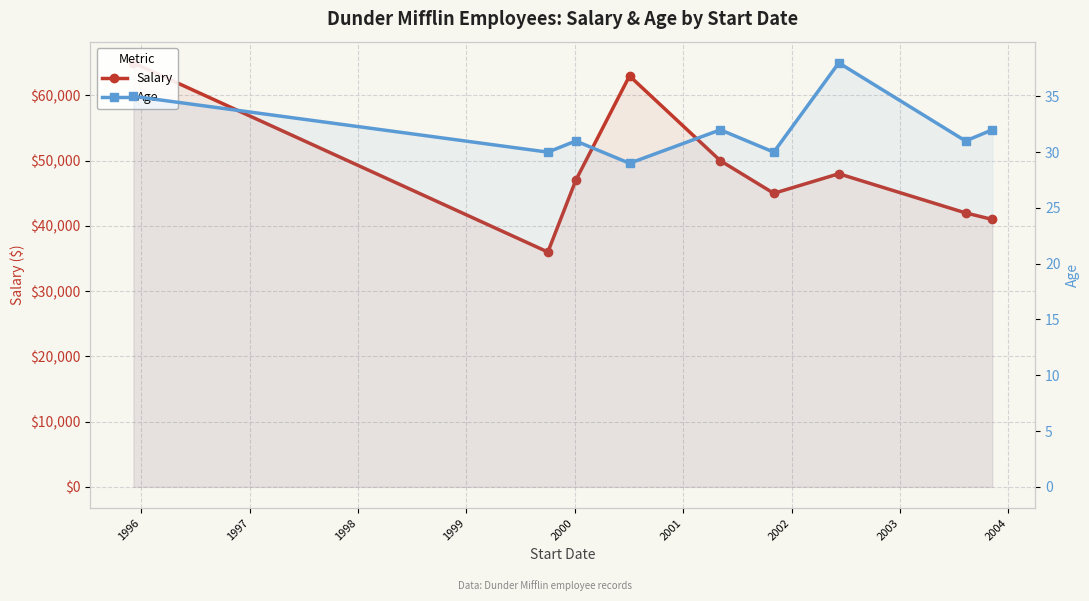

Between 2000 and 2002, which series saw the biggest shift?

Salary